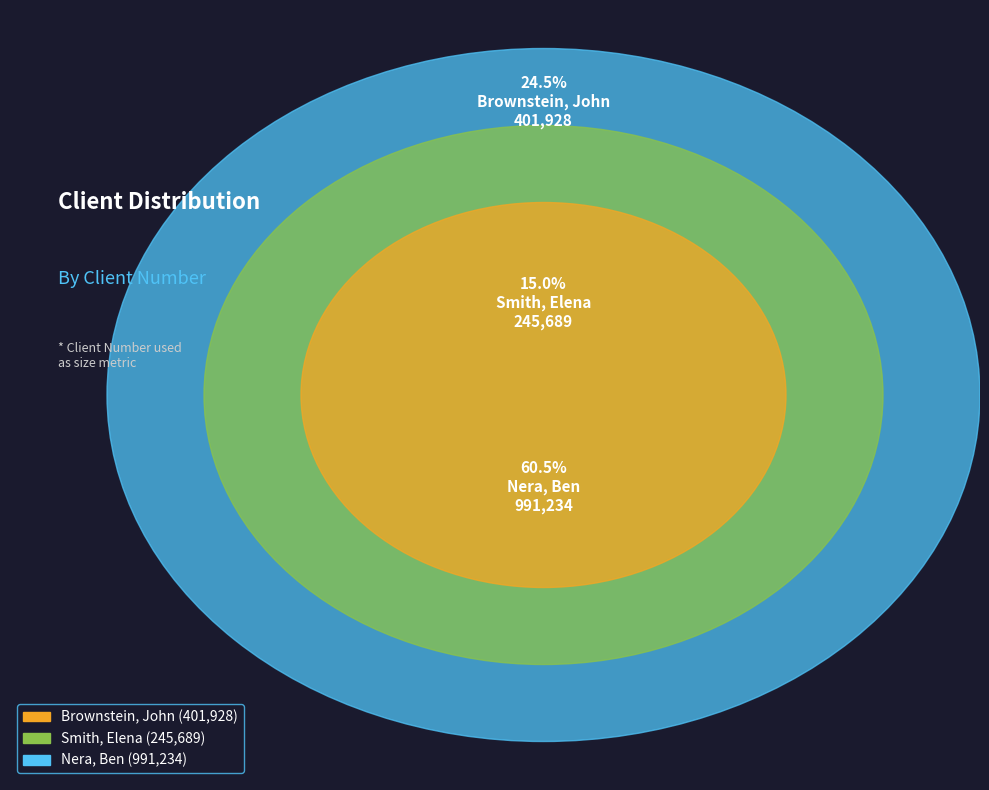

What is the majority slice?

Nera, Ben